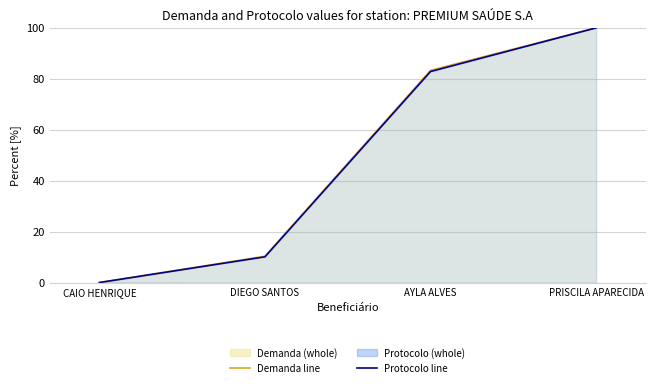

Which label corresponds to the largest value in the chart?

PRISCILA APARECIDA